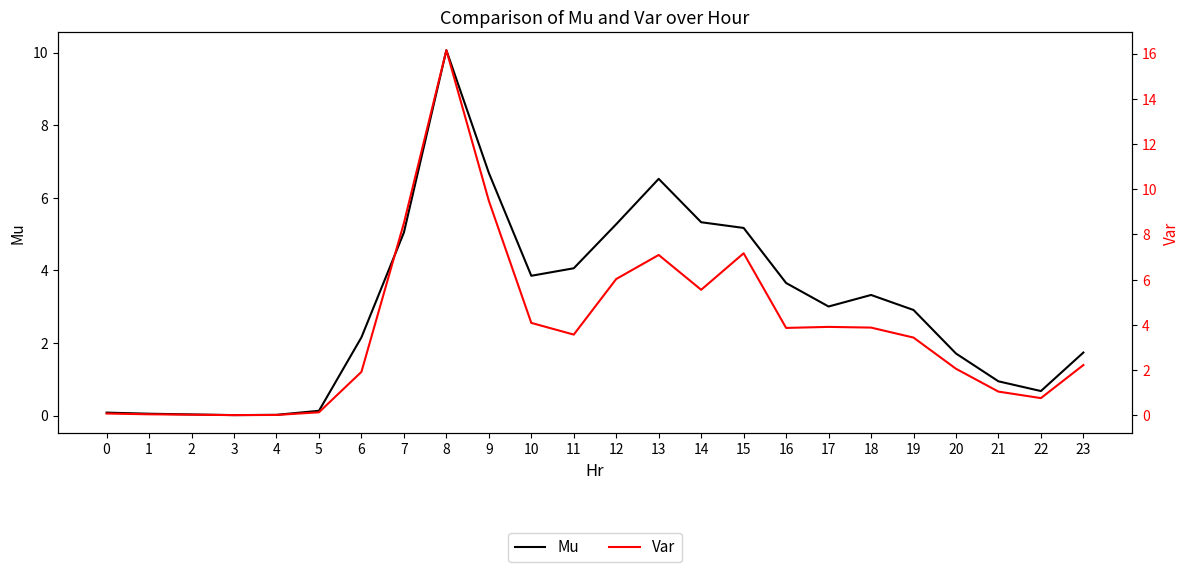

What is the value of the Mu point at the 17th from the left?

3.7